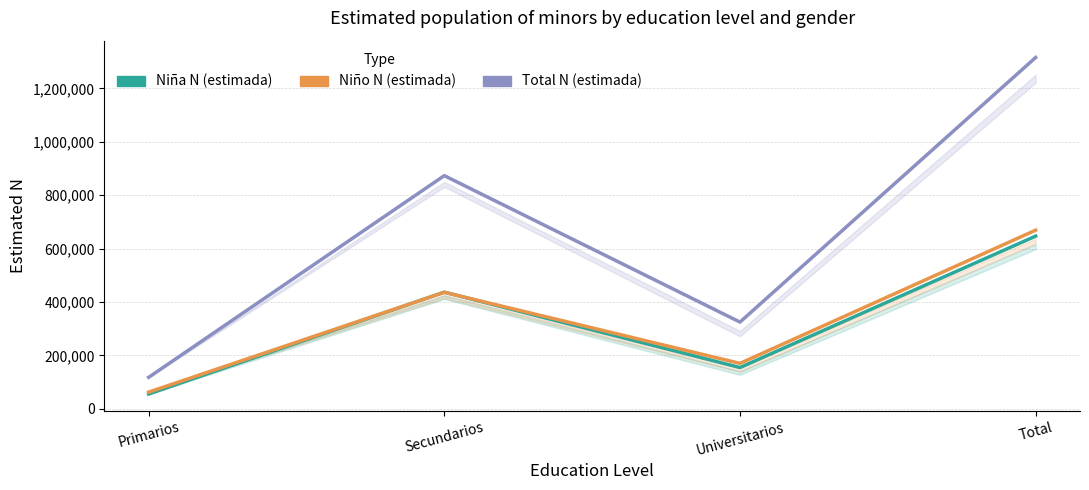

Where is the first local maximum for Total N (estimada)?

Secundarios